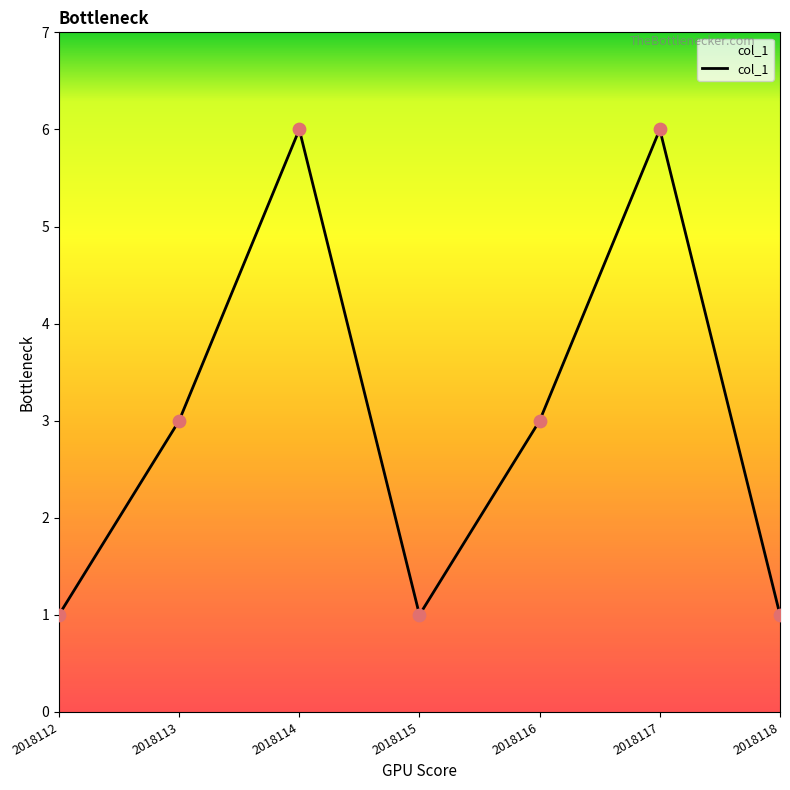

Approximately how many times larger is the value at 2018113 compared to 2018112?

3.0